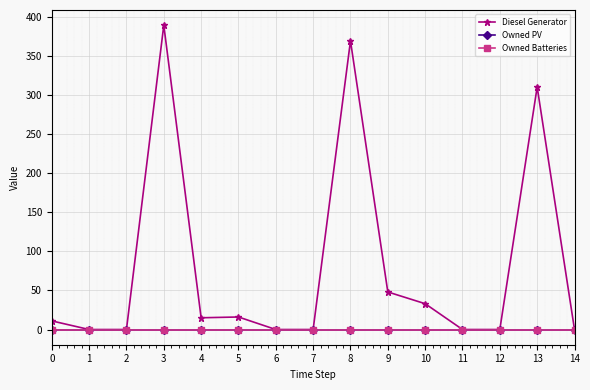

True or false: Owned Batteries has more than 0 points higher than both neighbors.

False